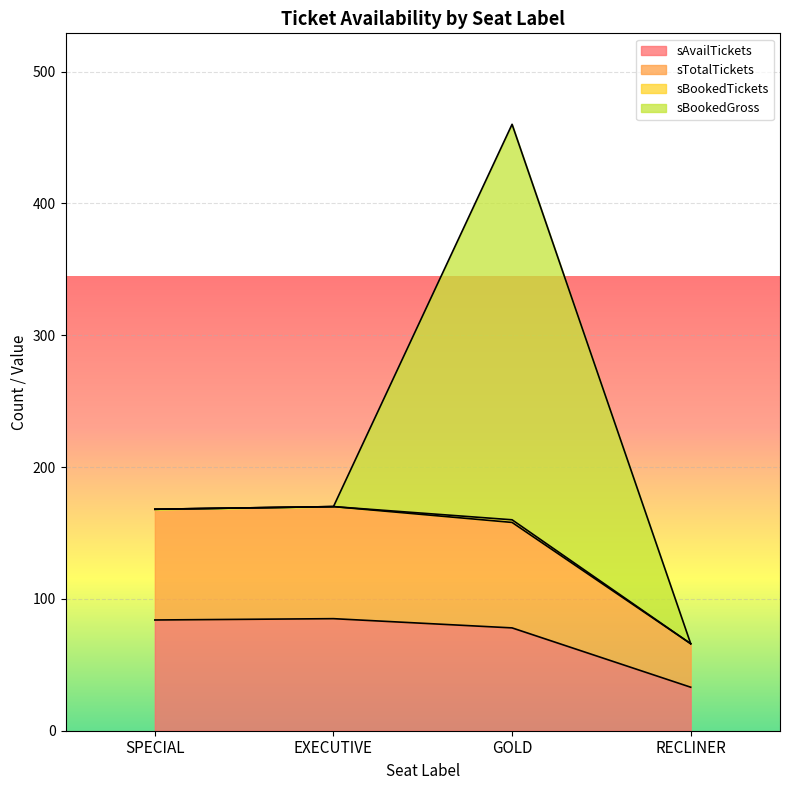

At which label does sTotalTickets first exceed 168?

EXECUTIVE